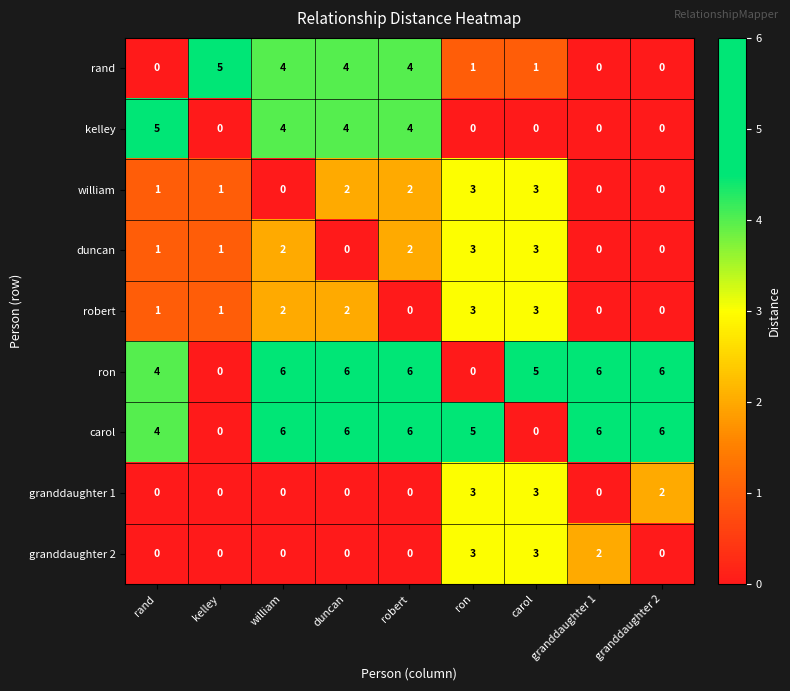

Between robert and ron, which series saw the biggest shift?

ron